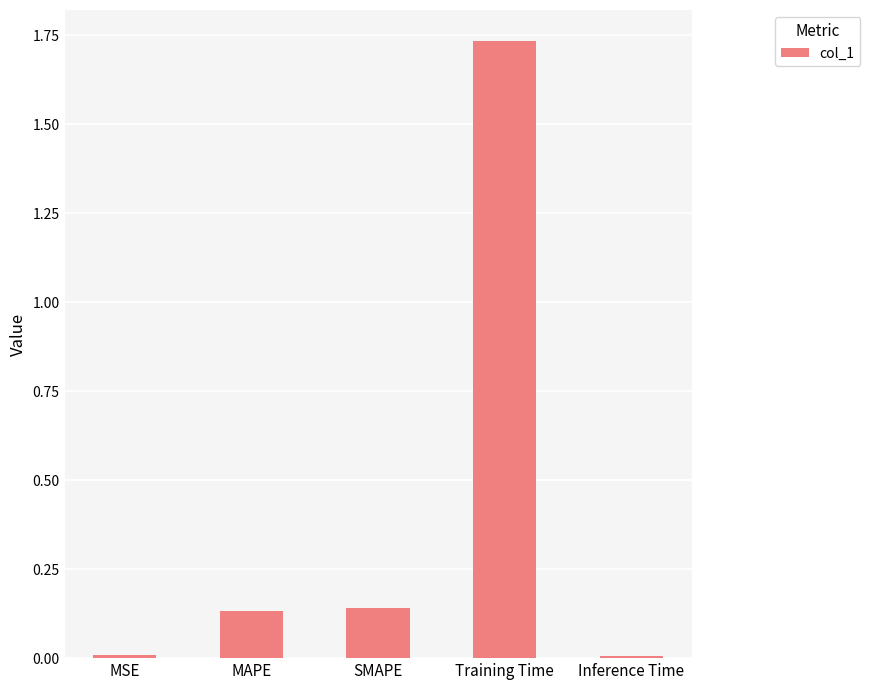

What is the average value?

0.4